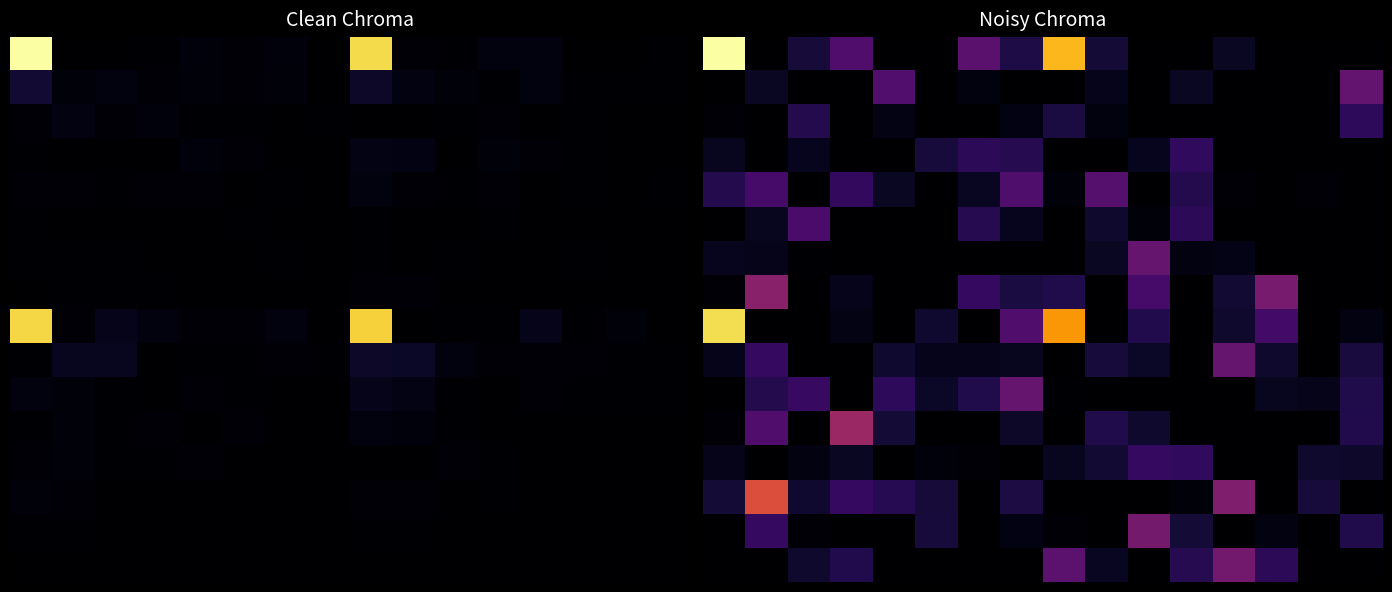

Read the 4 value at 12.

5.5